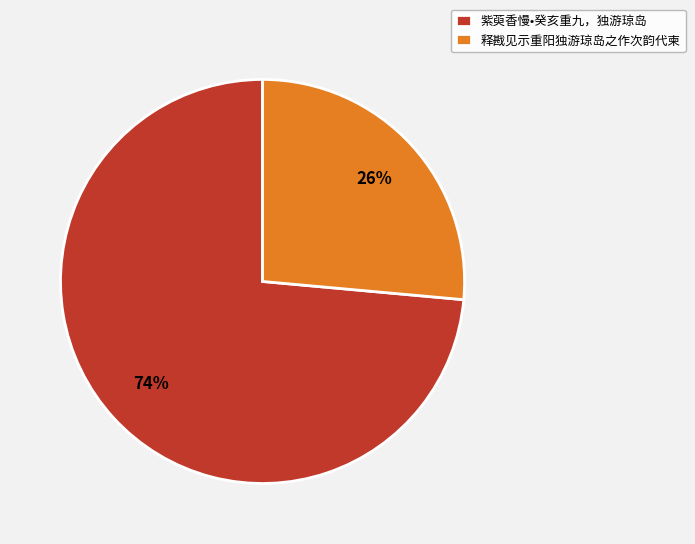

Is it true that 紫萸香慢•癸亥重九，独游琼岛 is 80% of the pie?

False